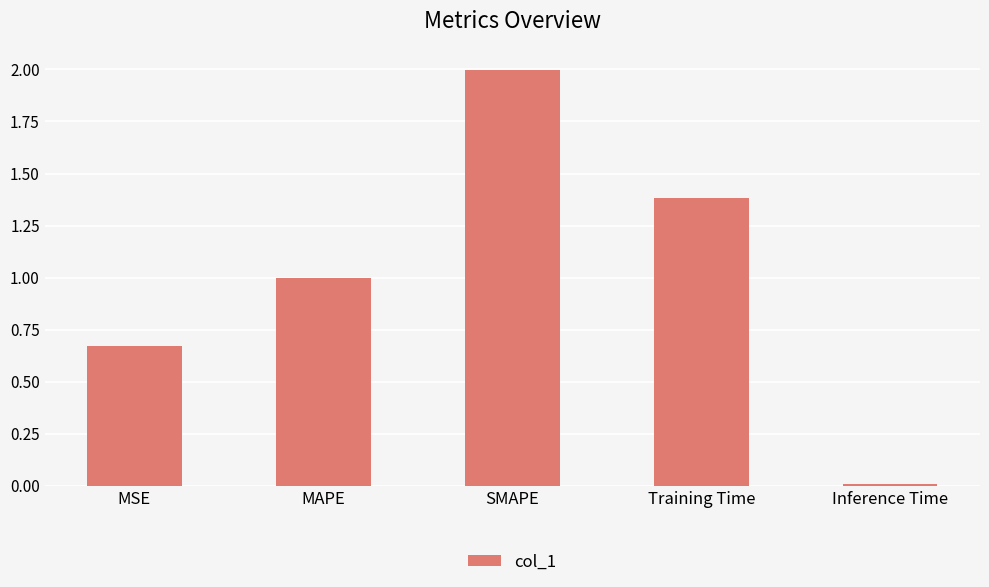

Which has a higher value, MSE or Inference Time?

MSE